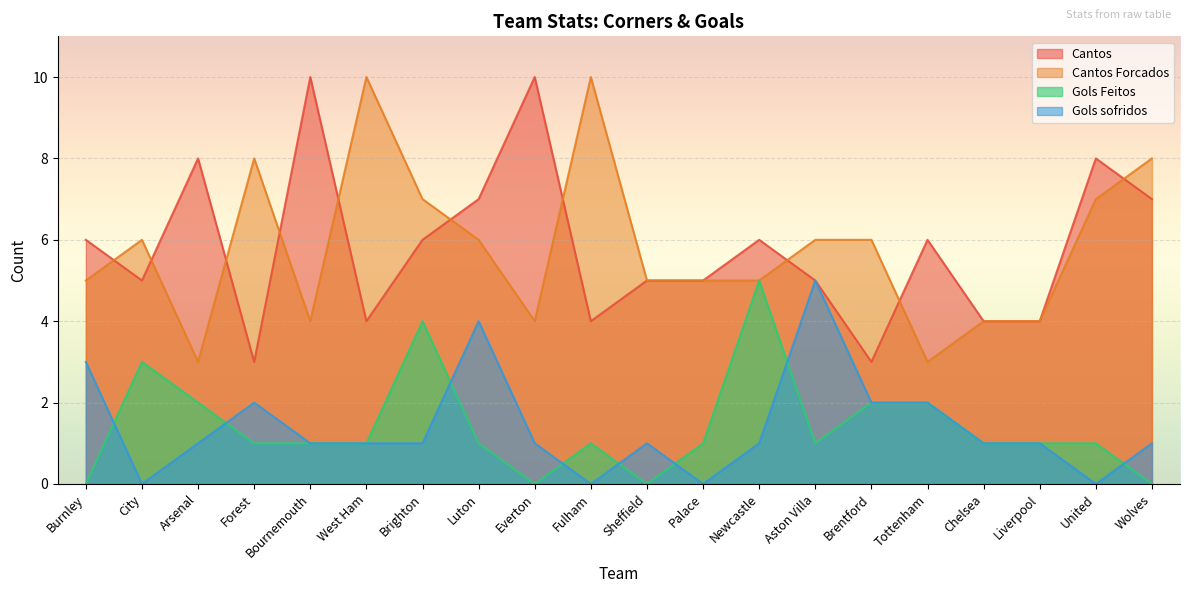

What is the difference between the Gols Feitos values at Tottenham and West Ham?

1